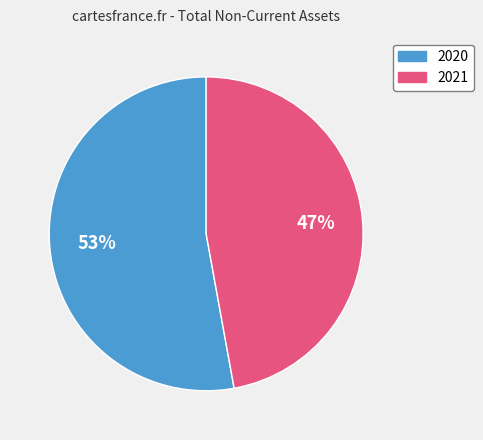

What percentage is the 2020 slice, to the nearest percent?

53%